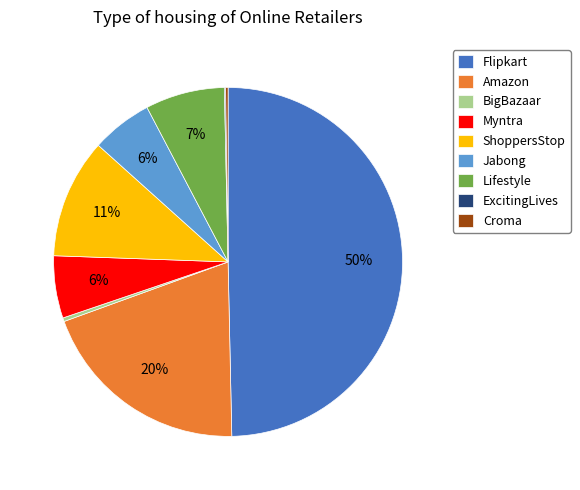

True or false: Flipkart accounts for 36% of the total.

False